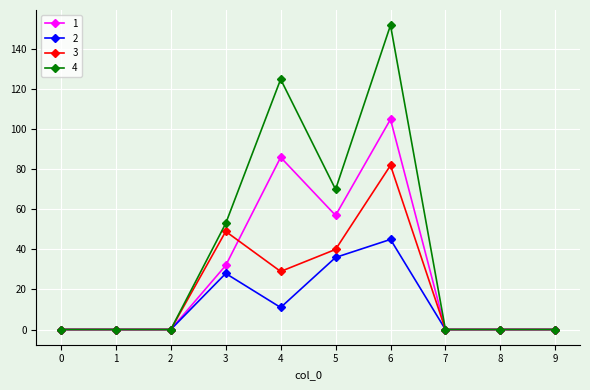

True or false: 1 and 3 cross at least once.

True